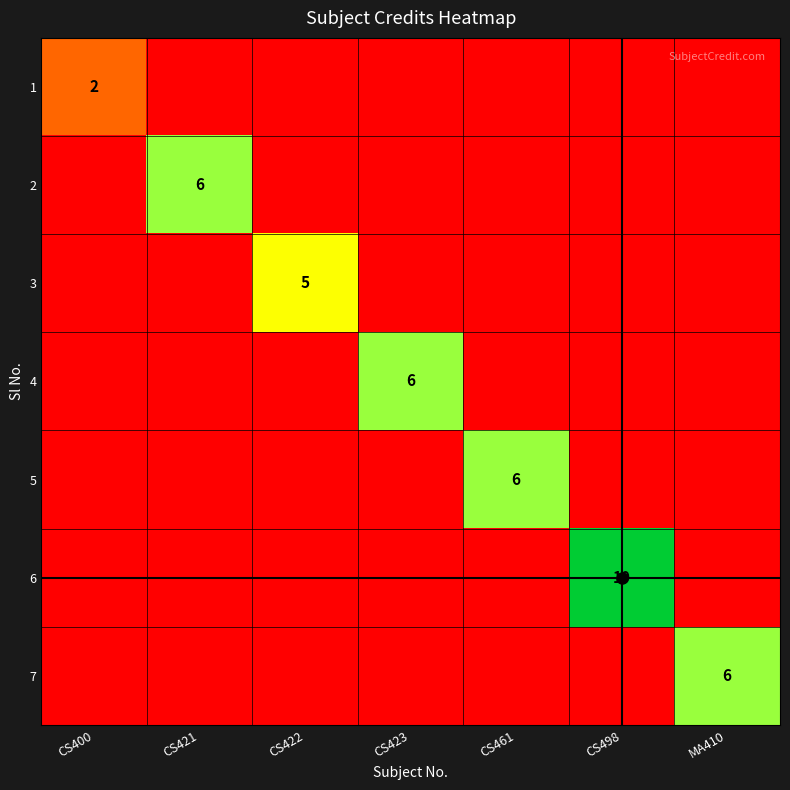

What is the difference between the maximum and second lowest values in the 3 series?

5